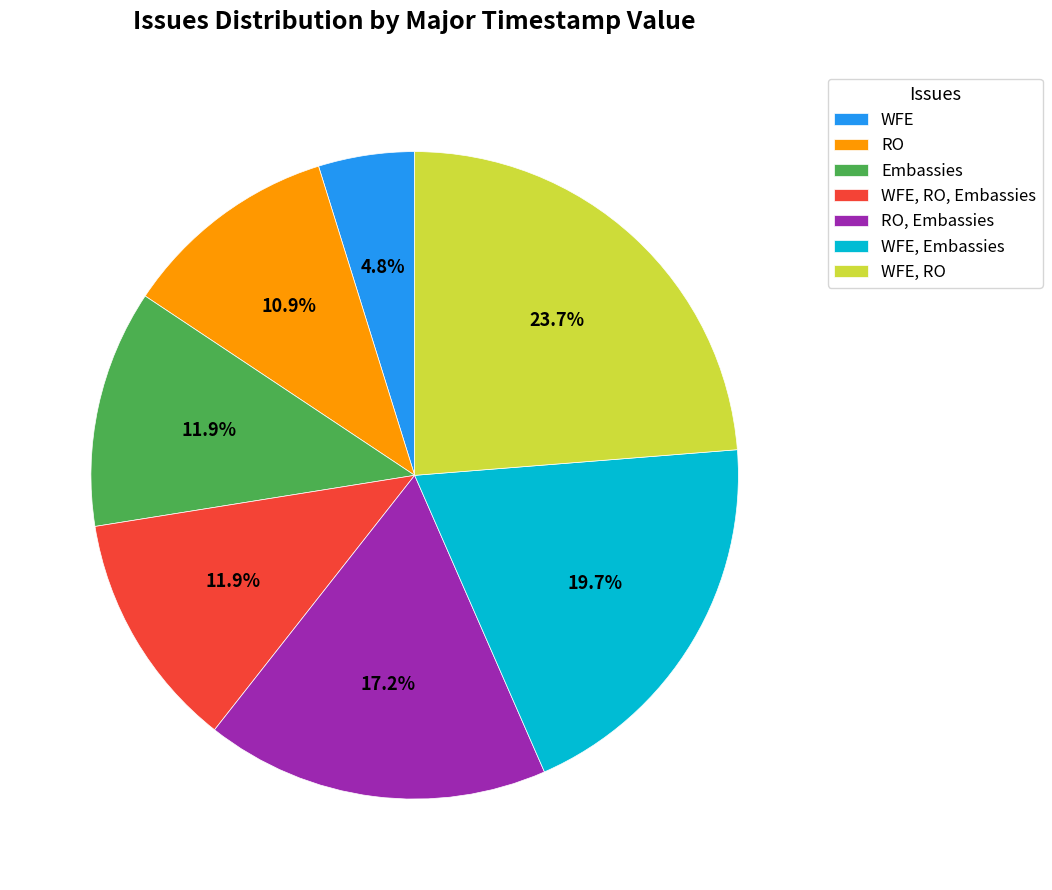

To the nearest percent, what percentage of the pie is Embassies?

12%